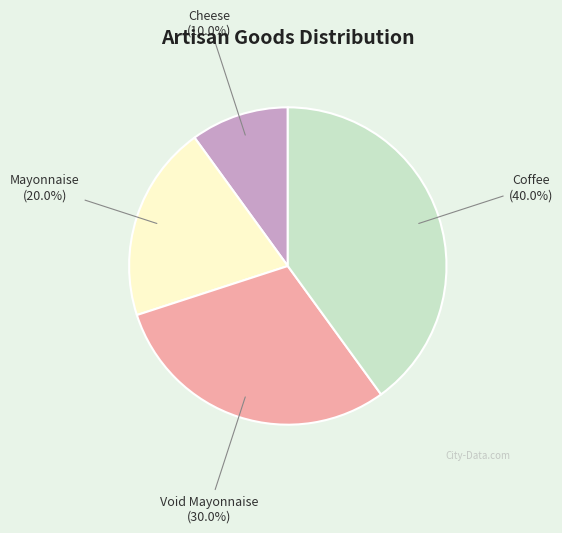

Do Mayonnaise and Coffee together represent more than half of the pie?

Yes